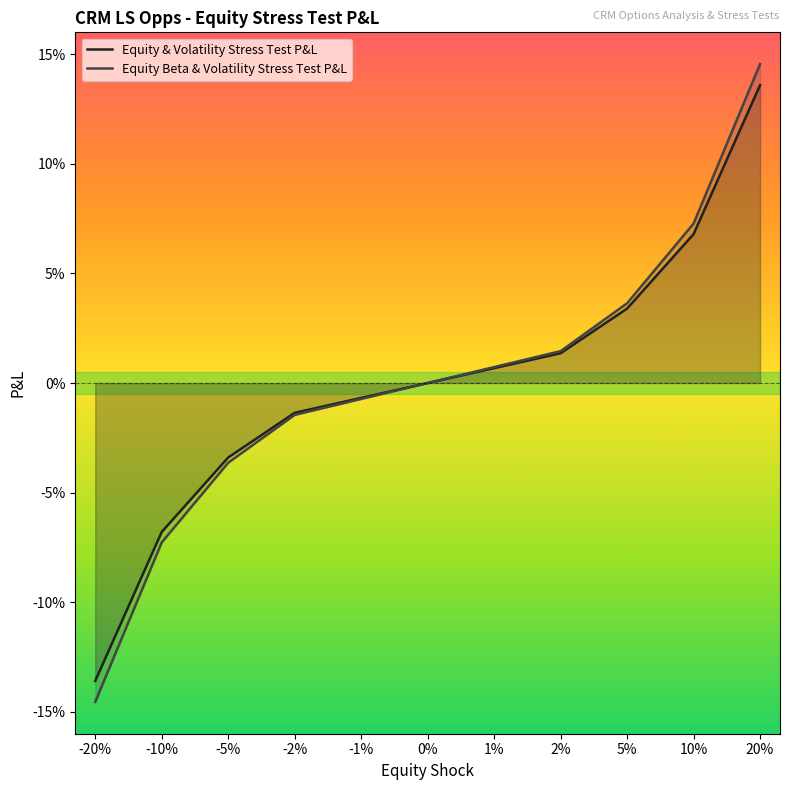

What is the label of the 3rd point from the left?

-5%